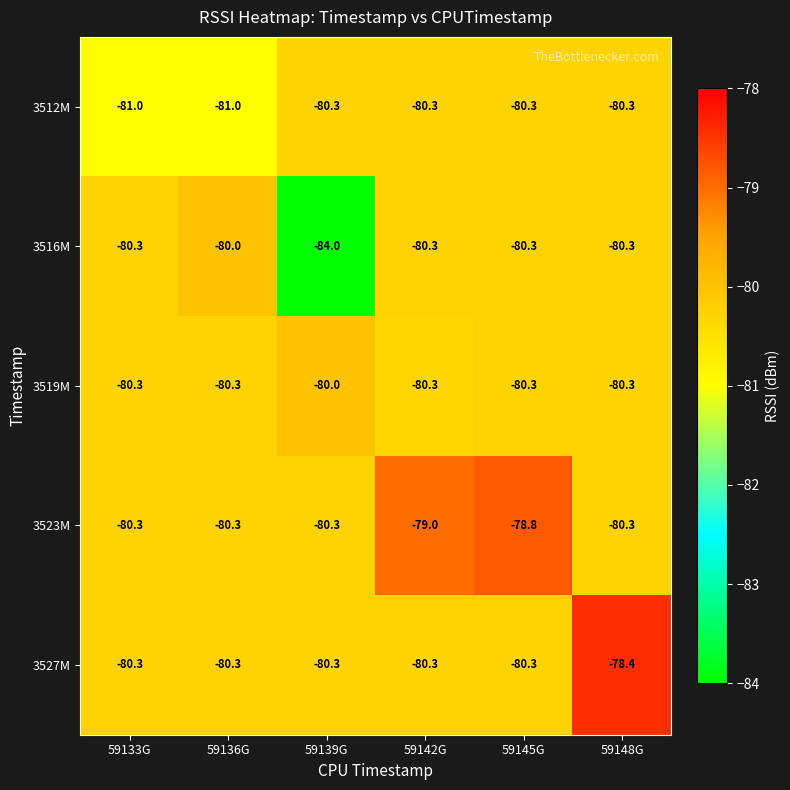

Where does the 3523M series first go above -80?

59142G